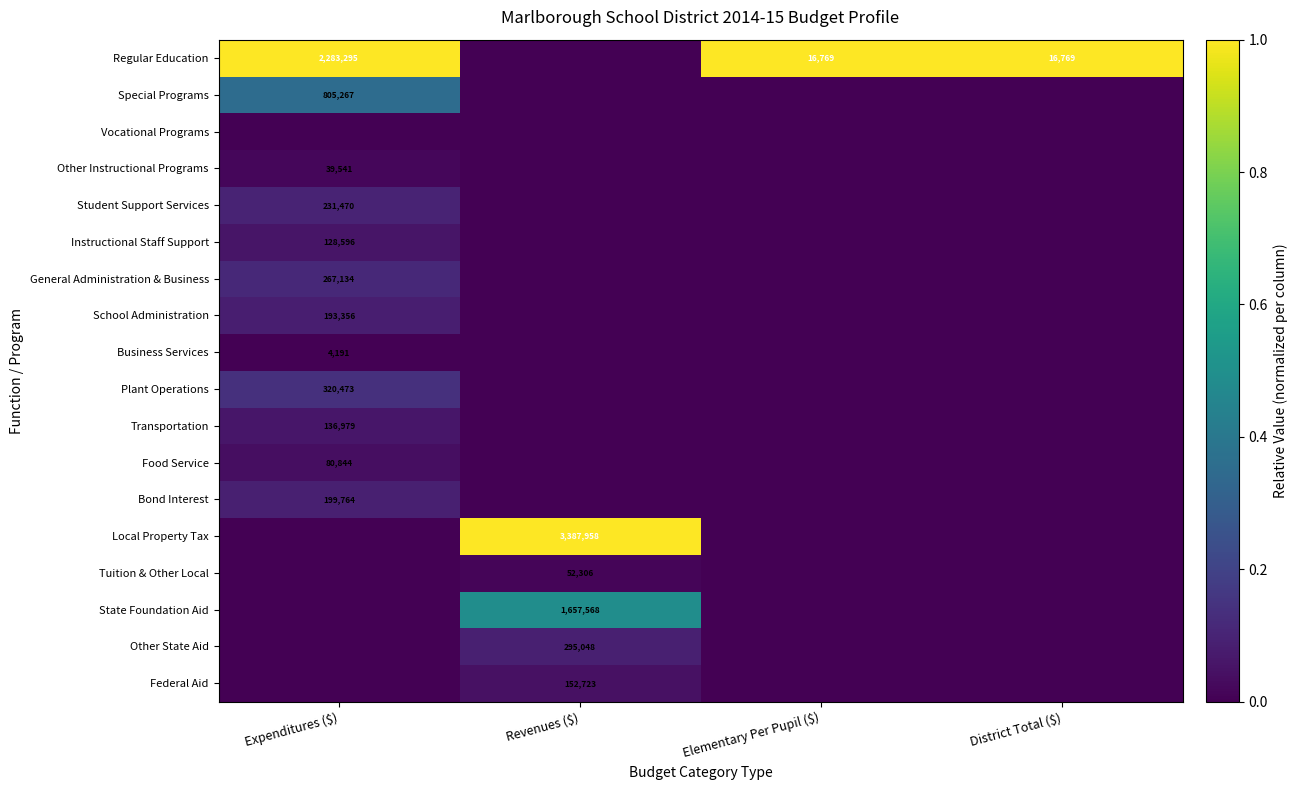

The Instructional Staff Support series shows 225624 at Expenditures ($). True or false?

False